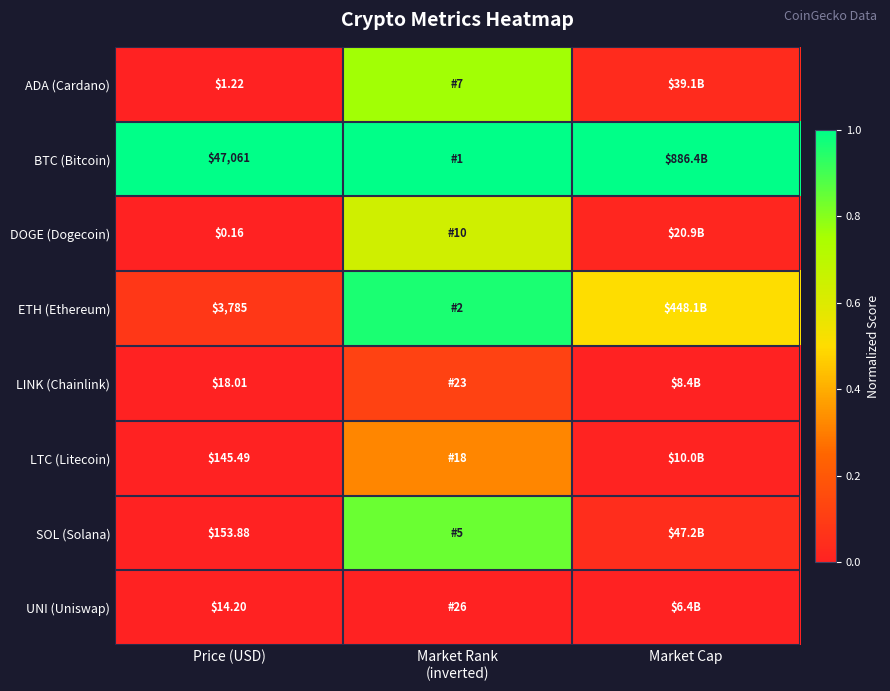

Which series changed the most between Price (USD) and Market Rank (inverted)?

ETH (Ethereum)